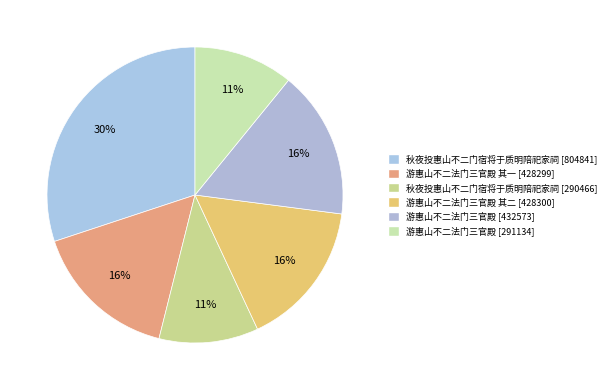

Count the number of slices in the pie.

6